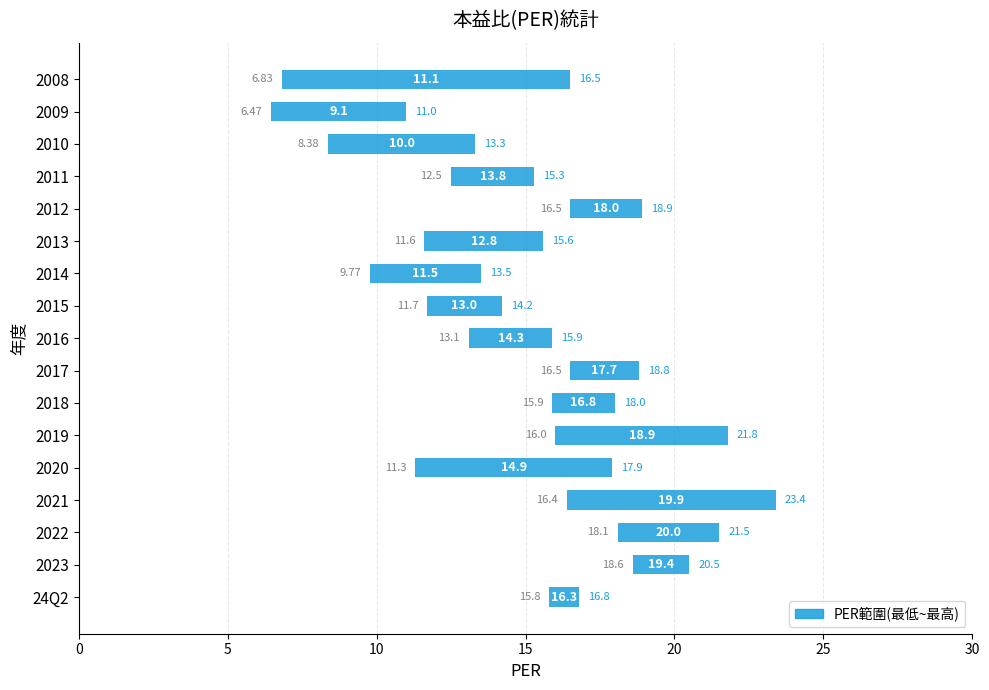

Count the number of categories in the chart.

17